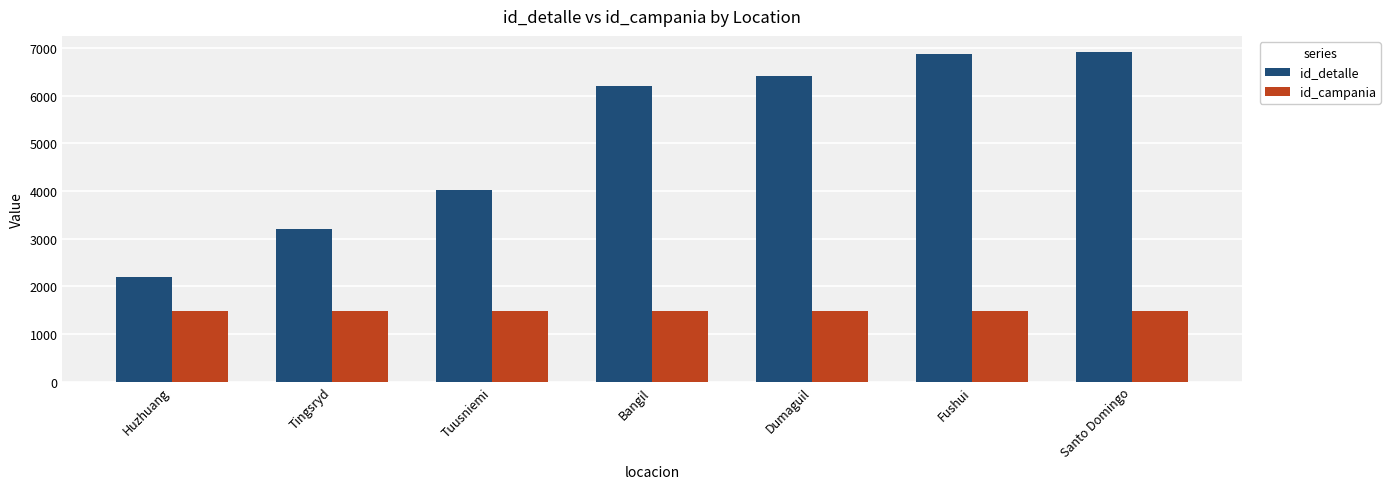

How many bars are there in each group?

2